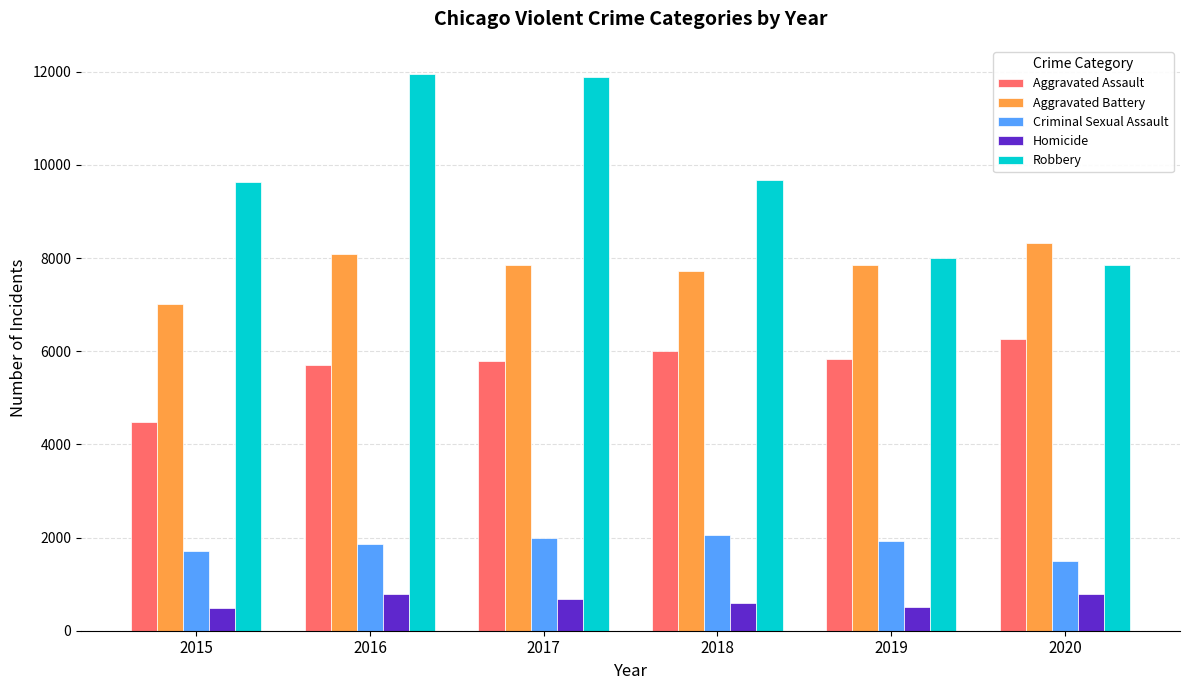

What is the value of the Aggravated Battery bar at the 2nd from the left?

8085